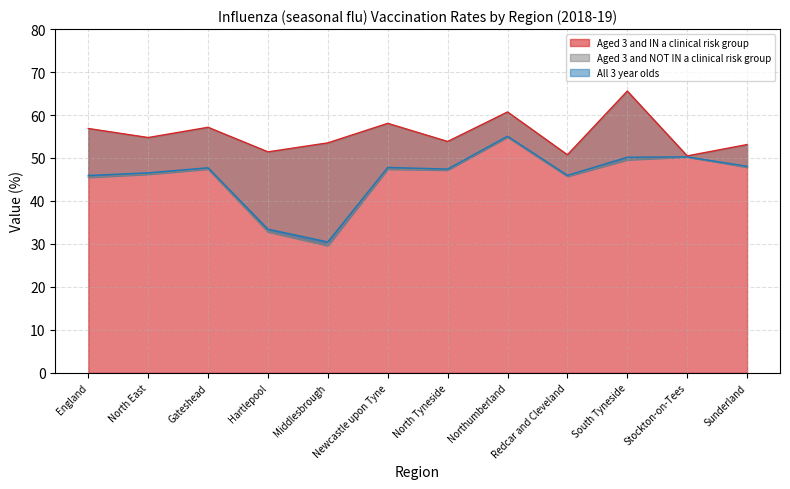

Reading left to right, transcribe all the data shown in this chart.

Aged 3 and IN a clinical risk group: 56.9	54.8	57.1	51.4	53.5	58.1	53.8	60.7	50.7	65.6	50.5	53.1
Aged 3 and NOT IN a clinical risk group: 45.5	46.2	47.4	32.8	29.6	47.4	47.2	54.9	45.7	49.6	50.2	47.9
All 3 year olds: 45.9	46.5	47.7	33.4	30.5	47.8	47.4	55.1	46.0	50.2	50.3	48.1